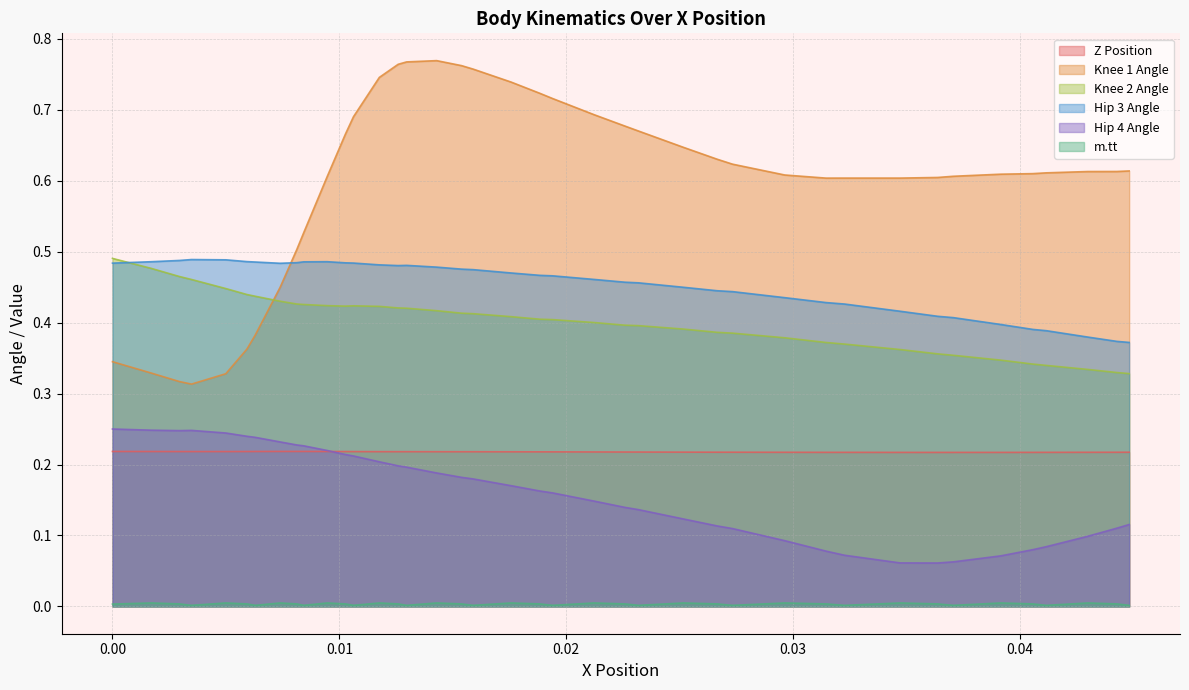

What are all the series names shown in the legend?

Z Position, Knee 1 Angle, Knee 2 Angle, Hip 3 Angle, Hip 4 Angle, m.tt